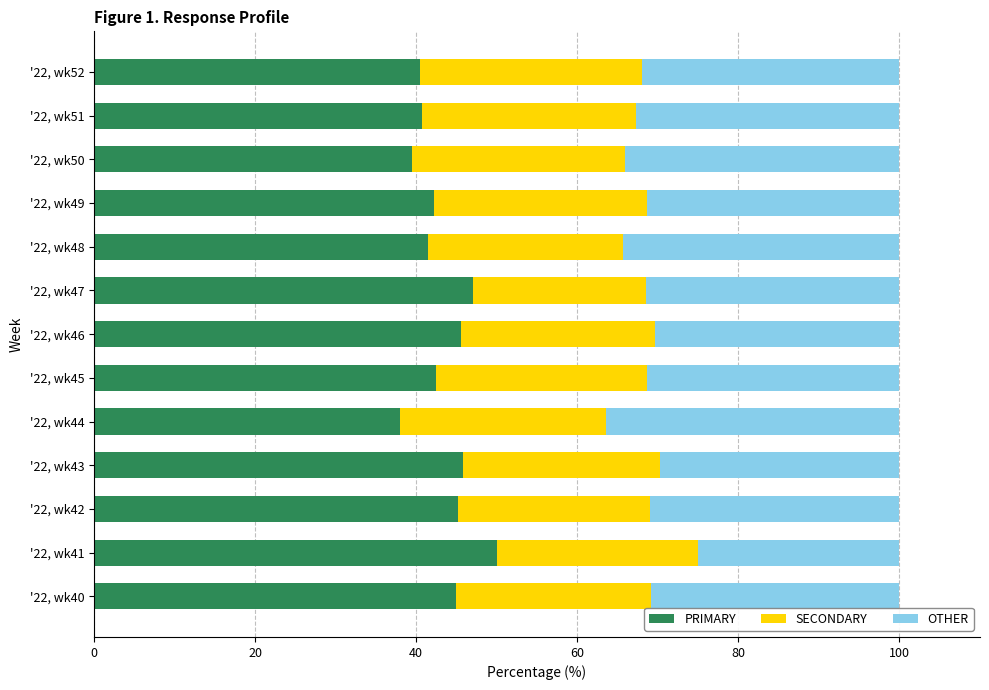

List the labels in order of PRIMARY value, smallest first.

'22, wk44, '22, wk50, '22, wk52, '22, wk51, '22, wk48, '22, wk49, '22, wk45, '22, wk40, '22, wk42, '22, wk46, '22, wk43, '22, wk47, '22, wk41